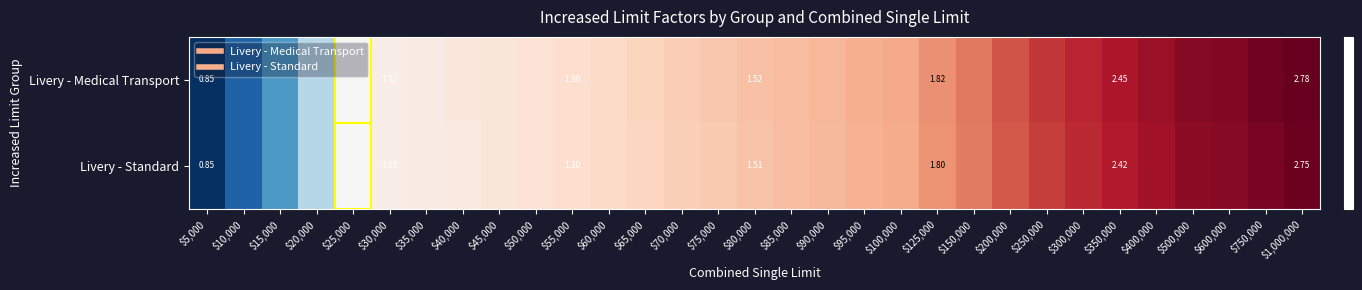

The Livery - Medical Transport series shows 0.4 at $15,000. True or false?

False